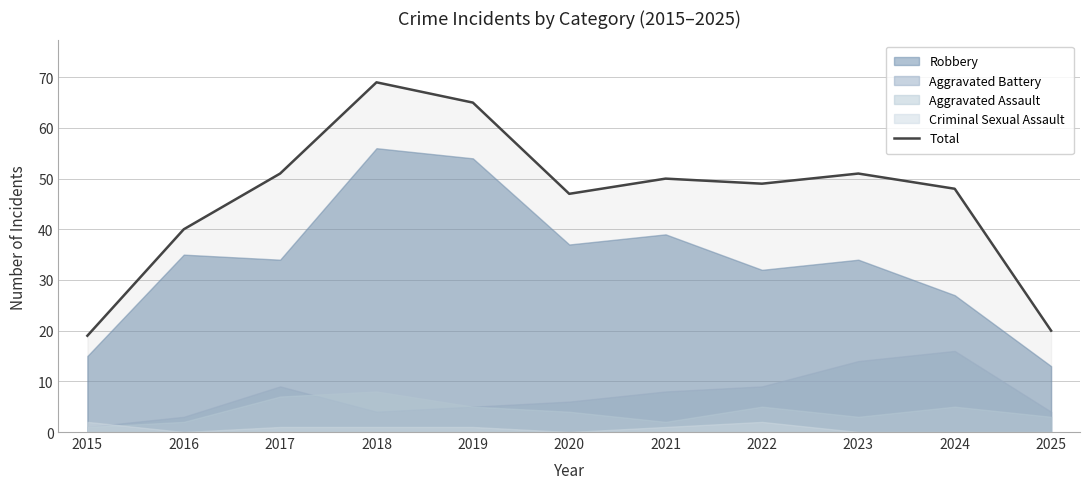

Where is the first local minimum?

2020